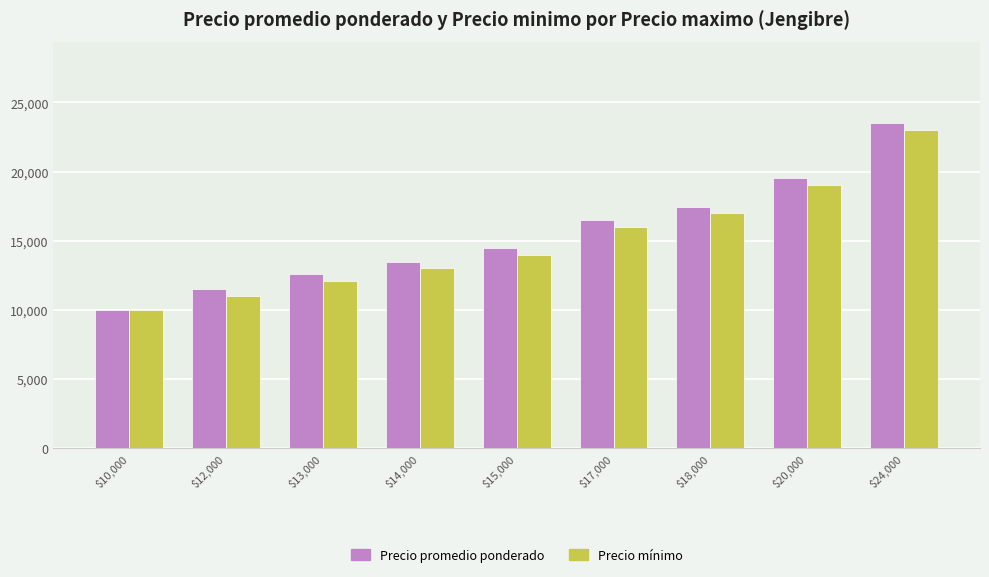

What is the average value of the Precio promedio ponderado series?

15445